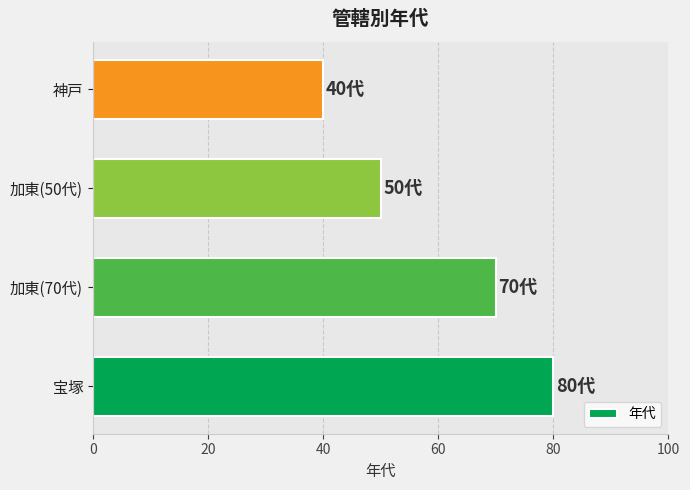

Rank the categories by value from lowest to highest.

神戸, 加東(50代), 加東(70代), 宝塚